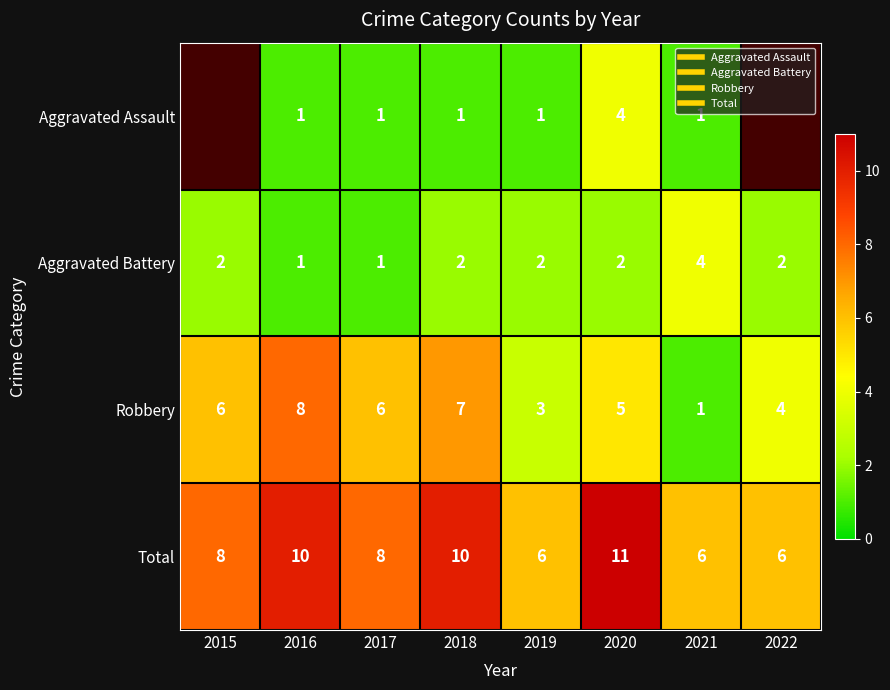

What is the difference between the highest and lowest values at 2018?

9.0